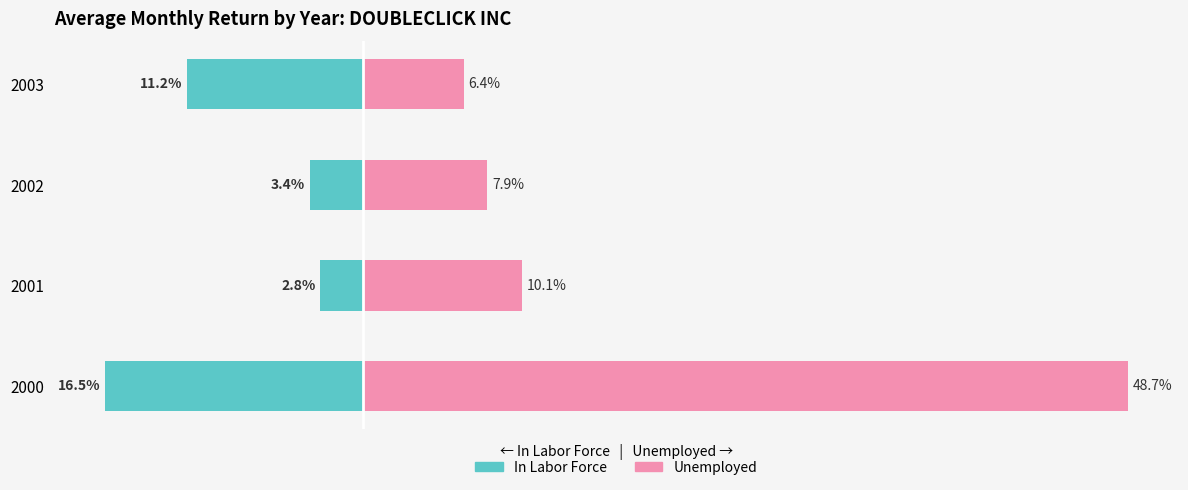

What is the maximum value for Unemployed?

48.7